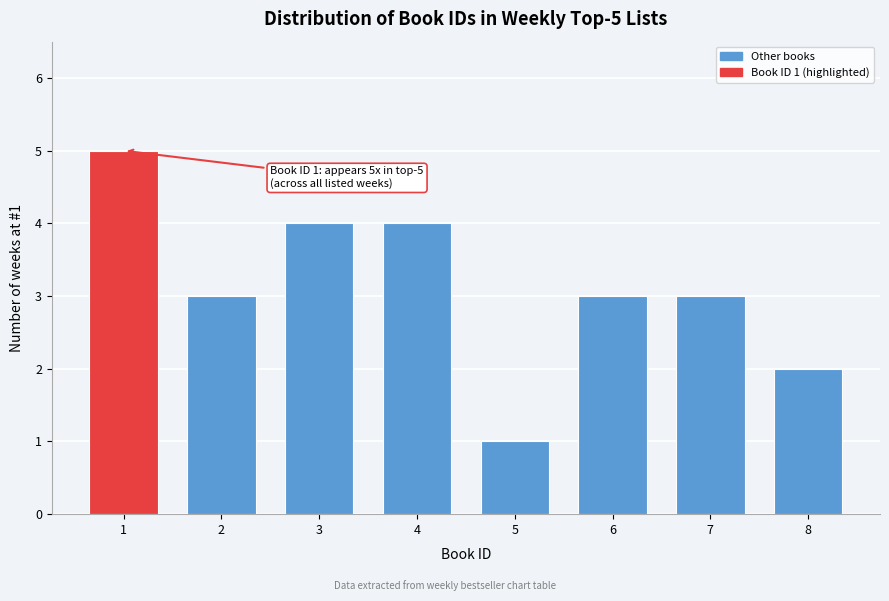

Reading left to right, transcribe all the data shown in this chart.

1=5	2=3	3=4	4=4	5=1	6=3	7=3	8=2